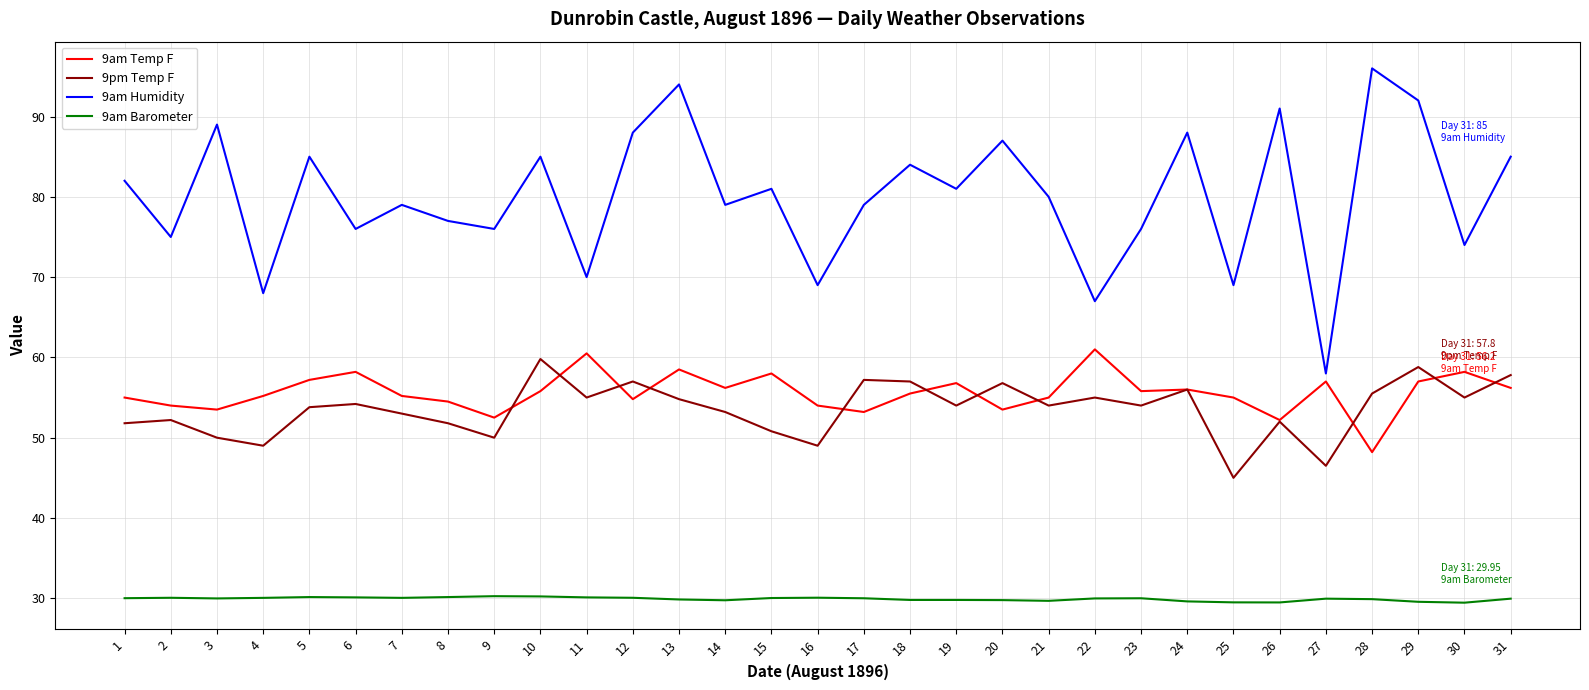

Which category has the highest value across all series?

28